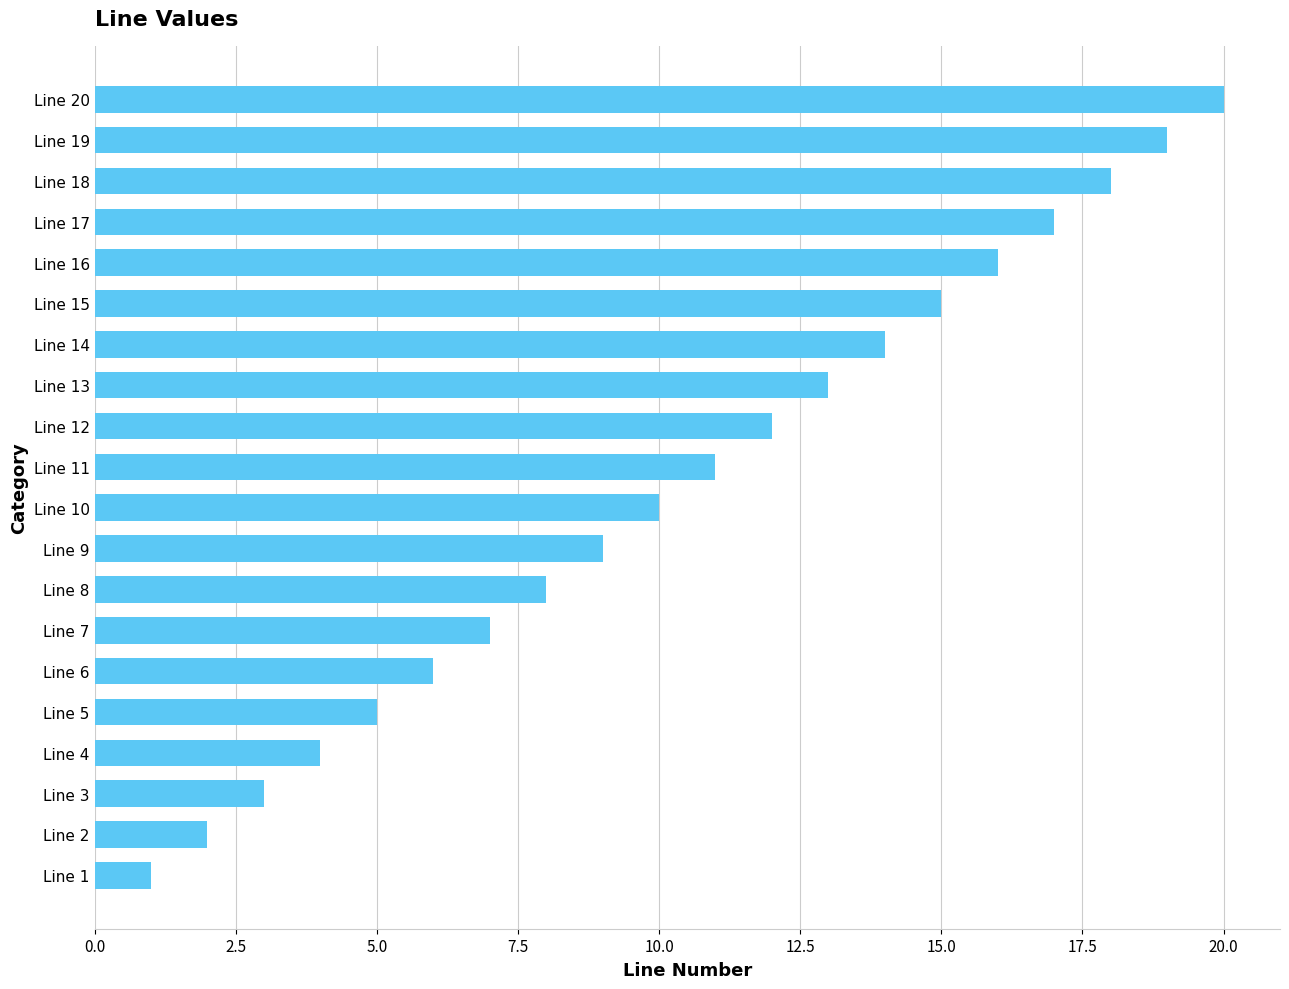

What is the sum of all values?

210